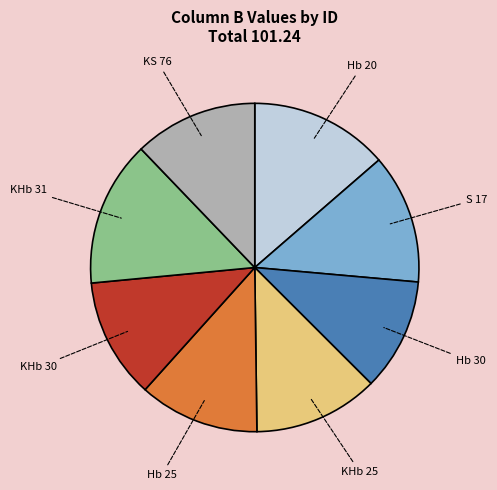

Count the number of slices in the pie.

8